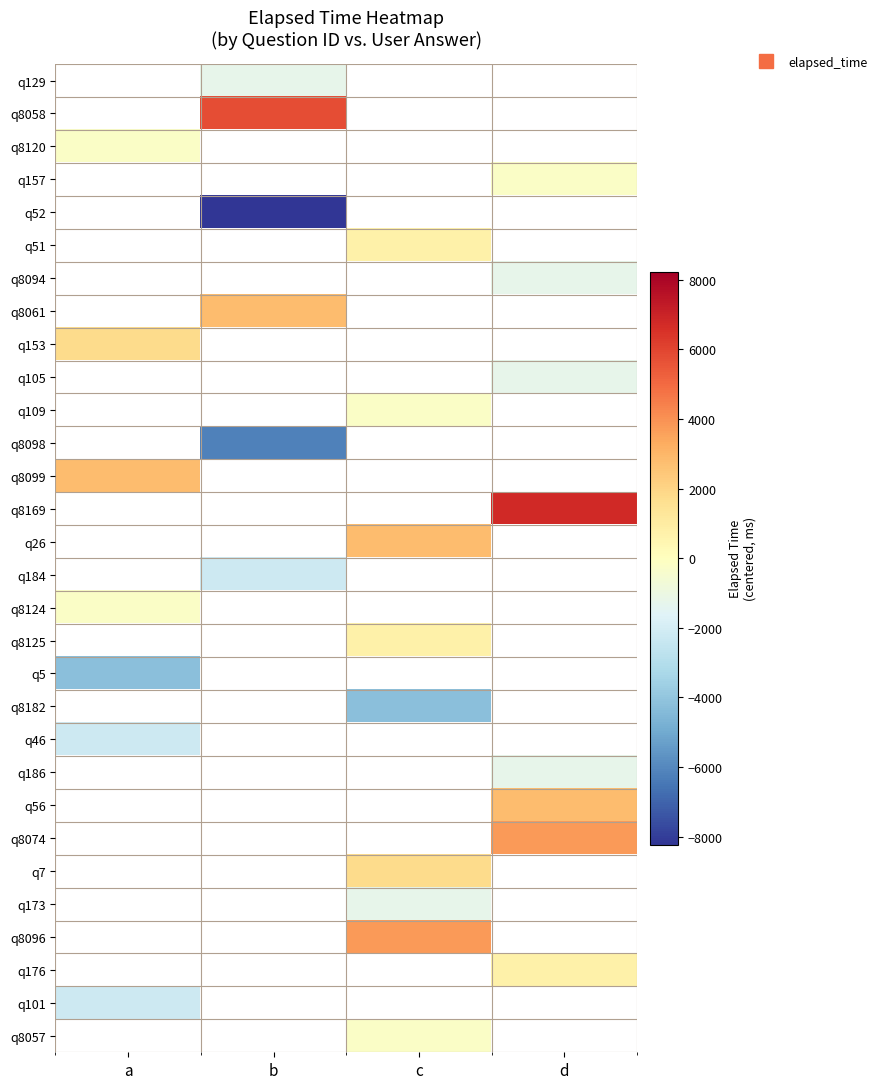

Which has a higher value, a or b?

b